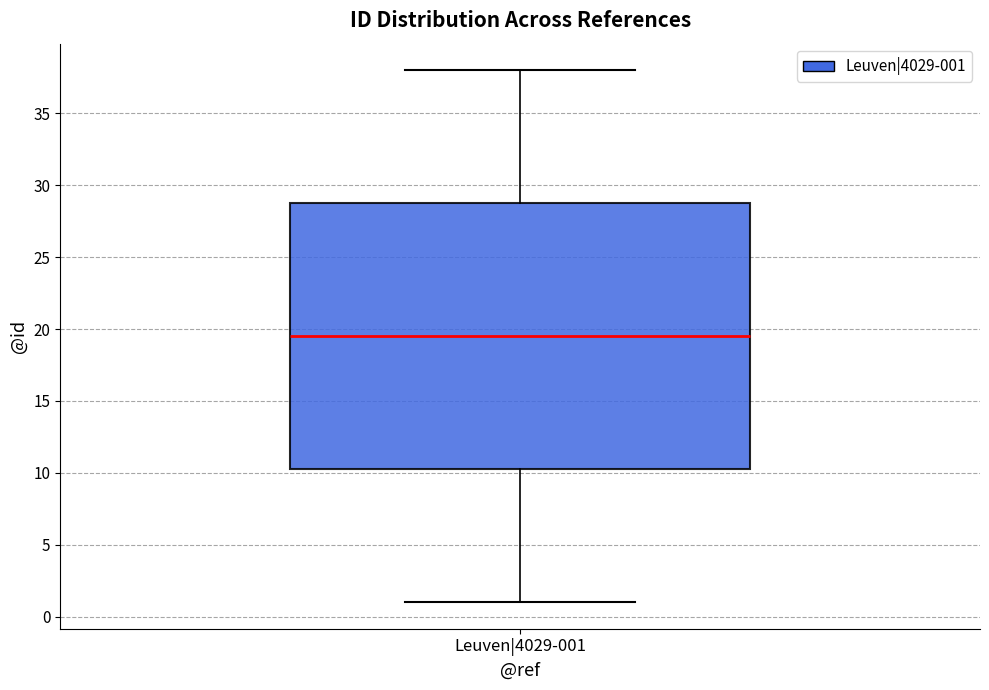

Read this box plot against the y-axis: the position of the median line, the range covered by the box, and the ends of both whiskers. The values are not printed on the chart, so give them approximately, as read against the axis.

median 19.5, box 10.5 to 29.0, whiskers 1.0 to 38.0